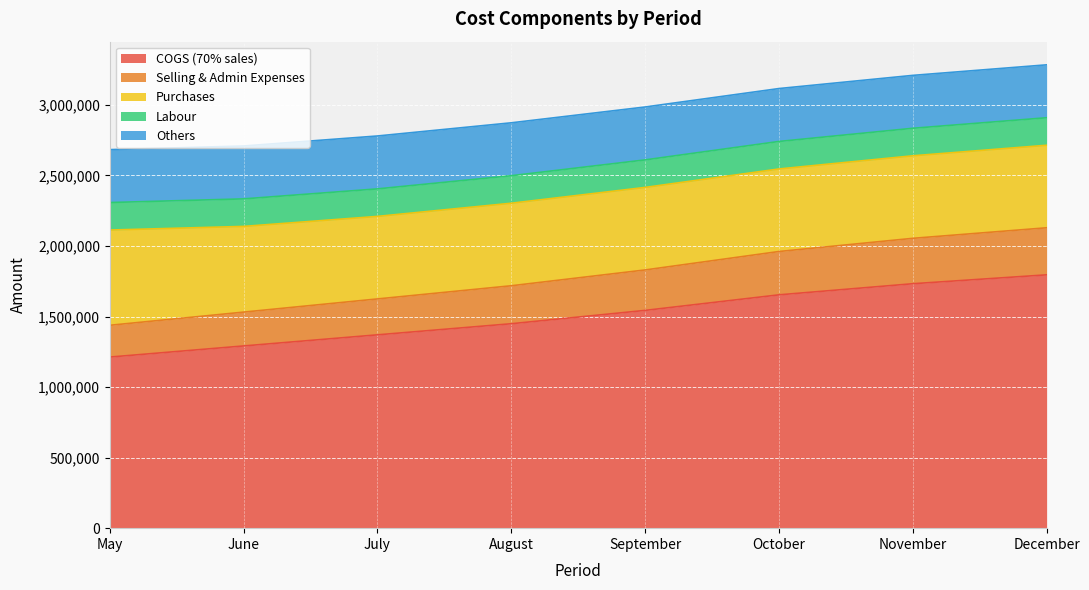

True or false: Purchases and Selling & Admin Expenses intersect in this chart.

False